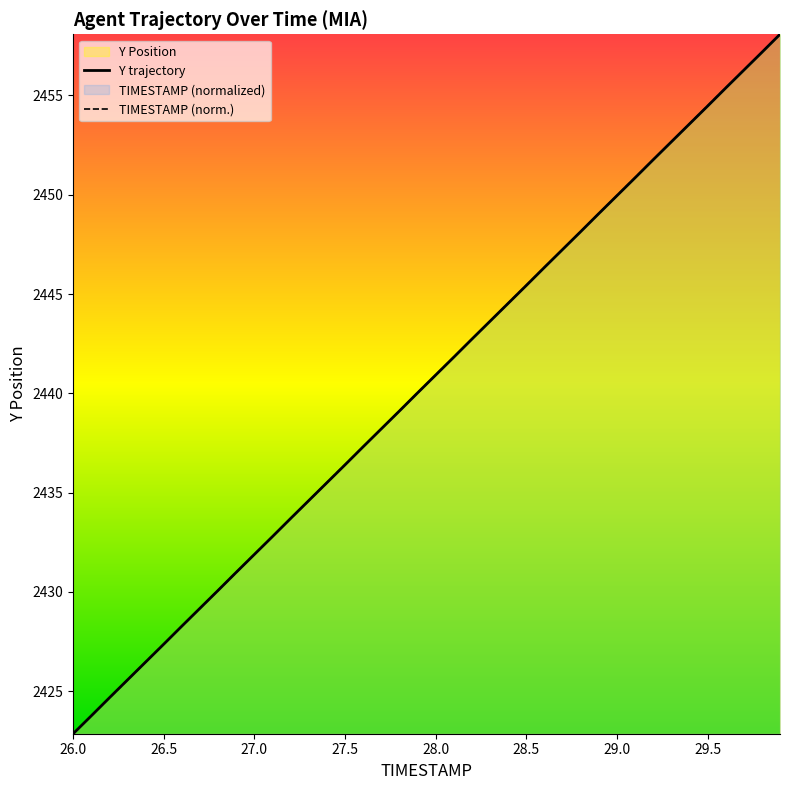

The value of Y trajectory at 26.5 is 2427.4. True or false?

True